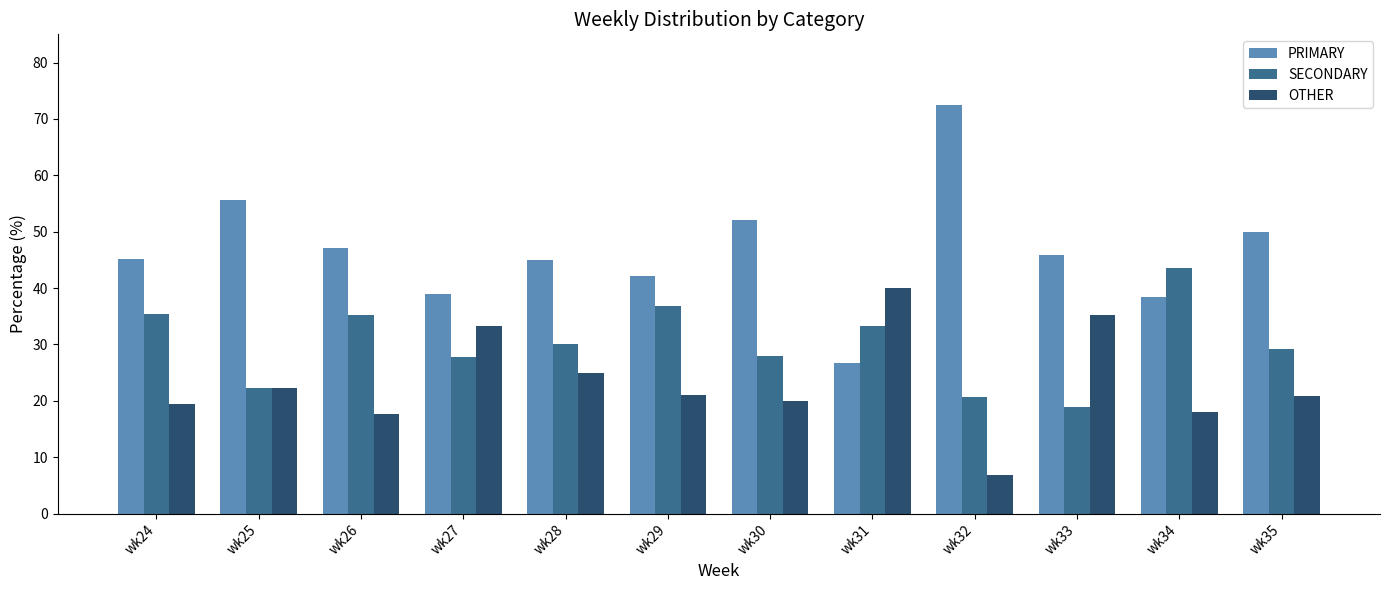

Is the value of SECONDARY at wk34 greater than the value of OTHER at wk35?

Yes